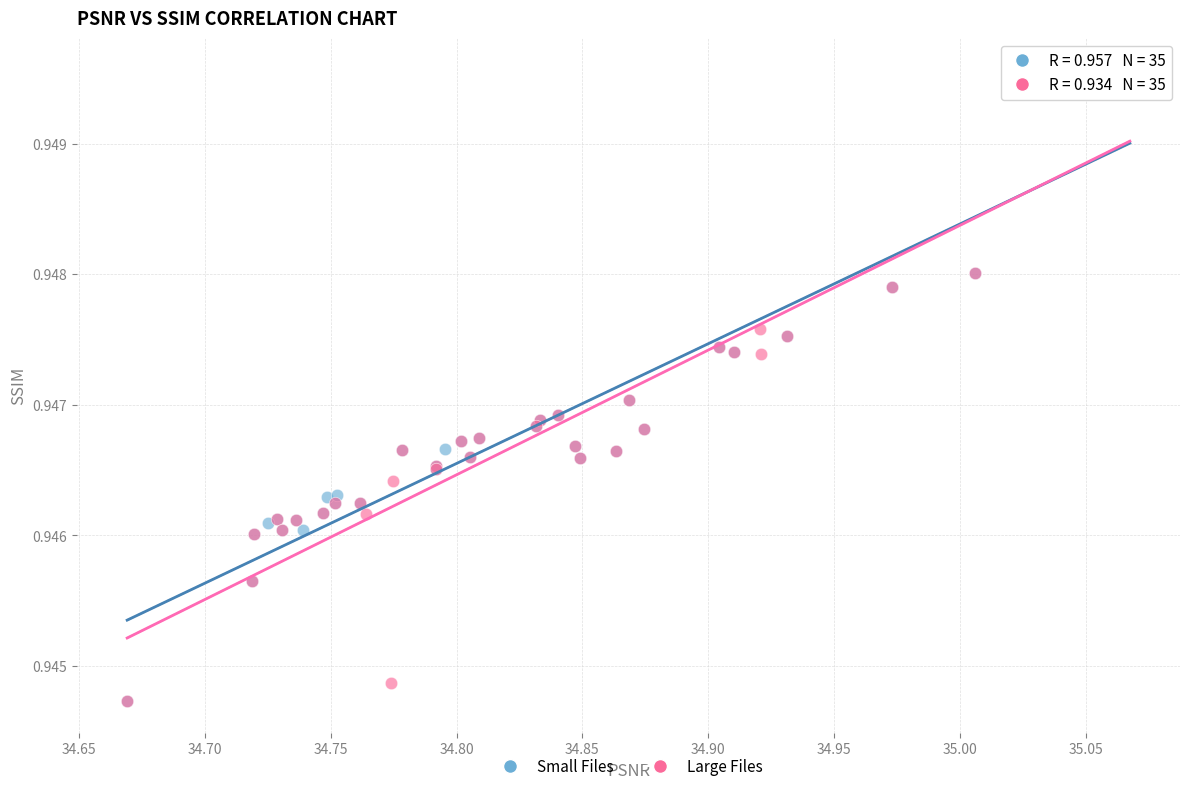

What are all the series names shown in the legend?

Small Files, Large Files